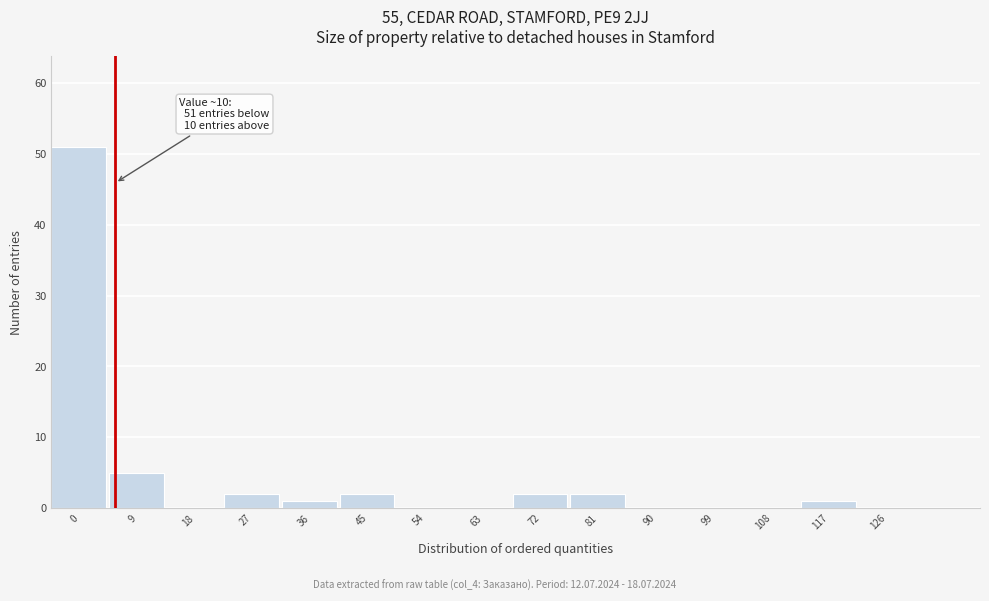

Reading left to right, extract all data points from this chart.

0=51	9=5	18=0	27=2	36=1	45=2	54=0	63=0	72=2	81=2	90=0	99=0	108=0	117=1	126=0